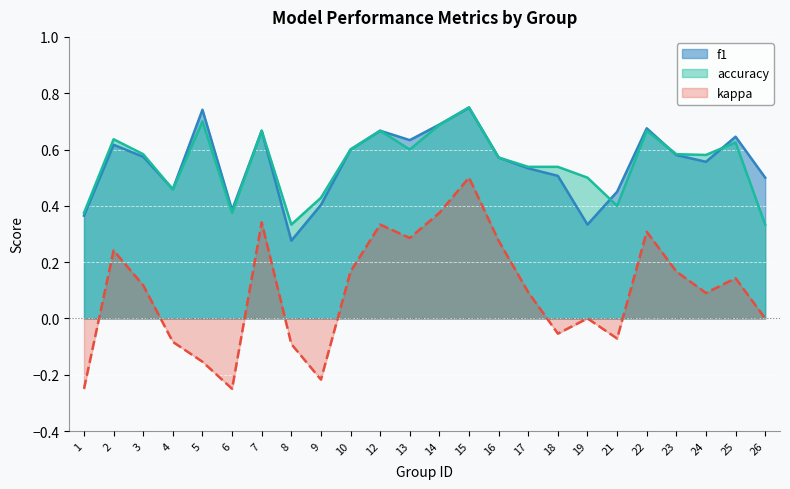

What is the difference between the kappa values at 26 and 17?

0.1